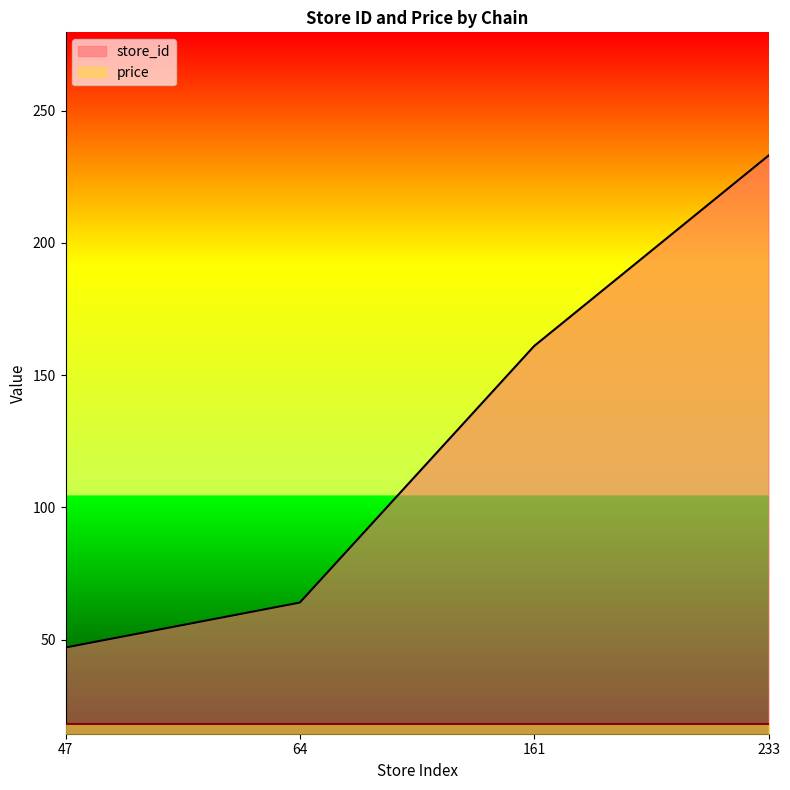

Approximately how many times larger is the value at 233 compared to 161?

1.4